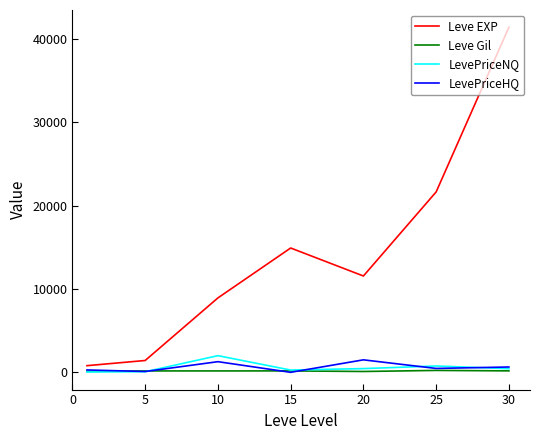

Which series has the largest total across all categories?

Leve EXP